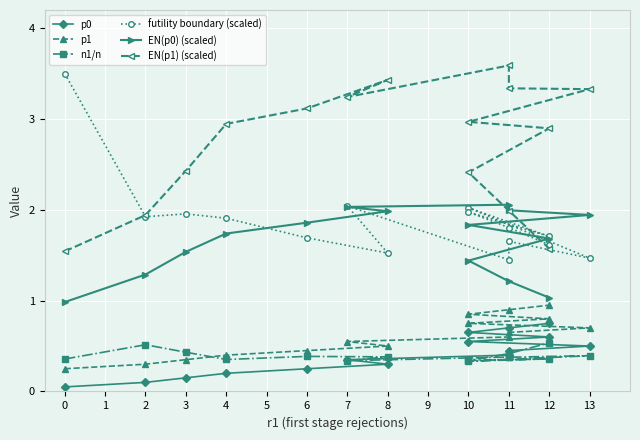

What is the sum of all p0 values?

6.0